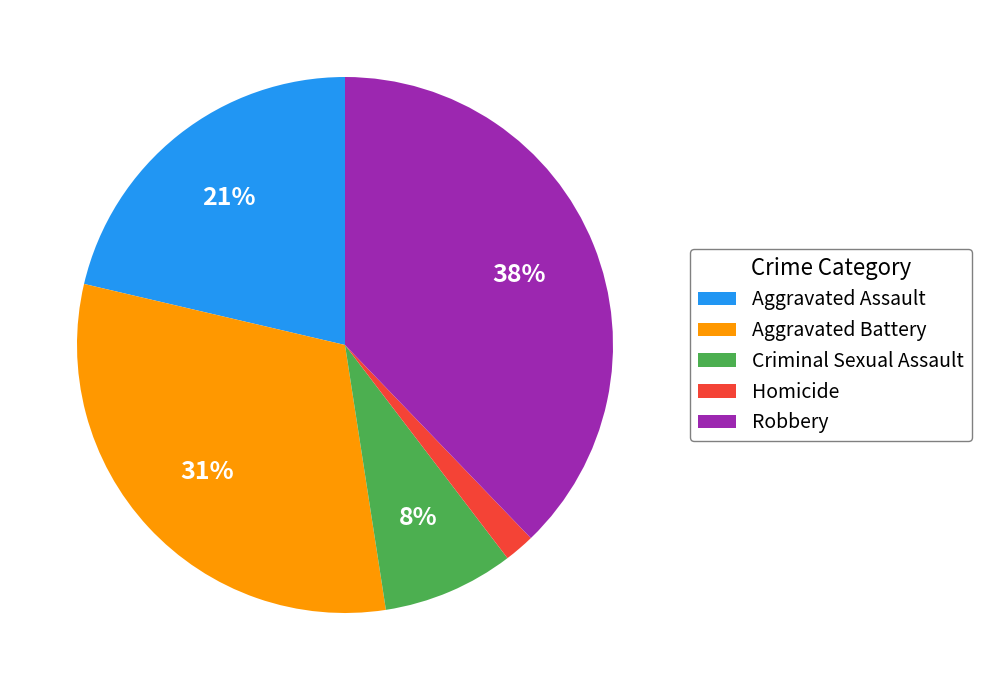

The Robbery slice represents 38% of the pie. True or false?

True